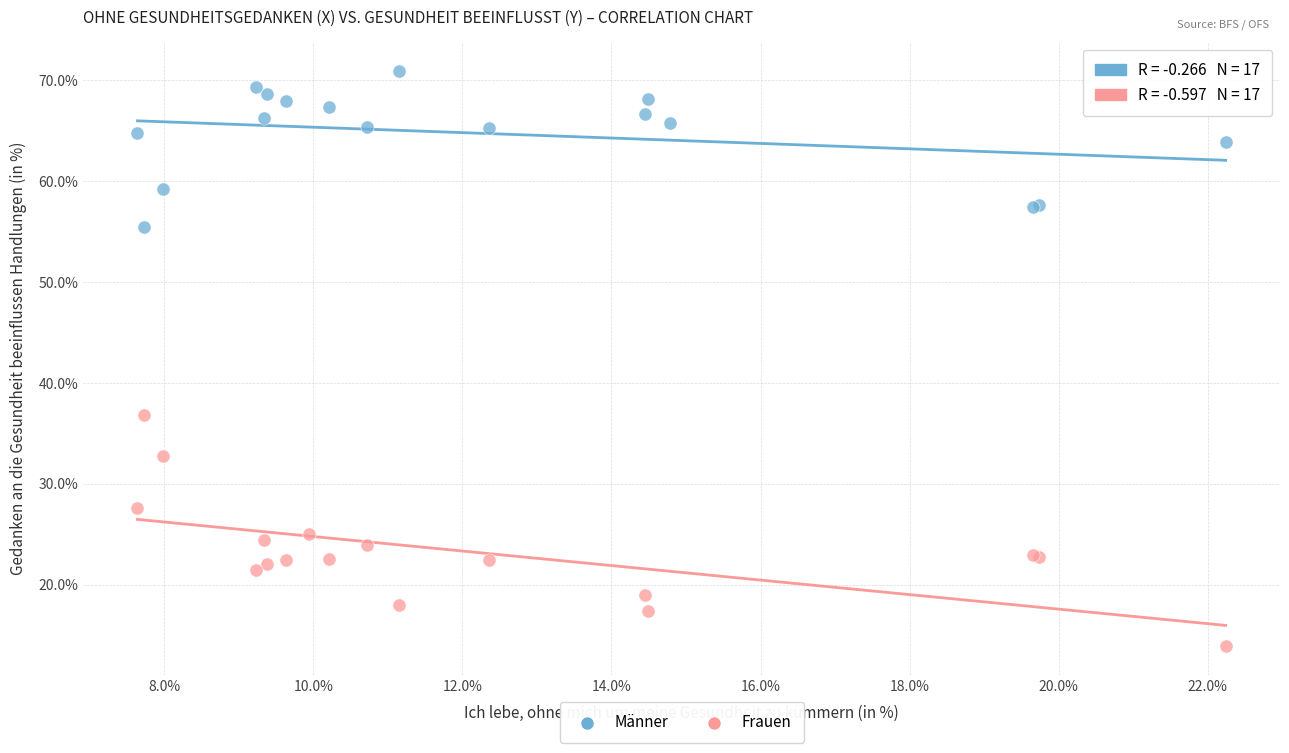

Which series has the largest Y range (max minus min)?

Frauen